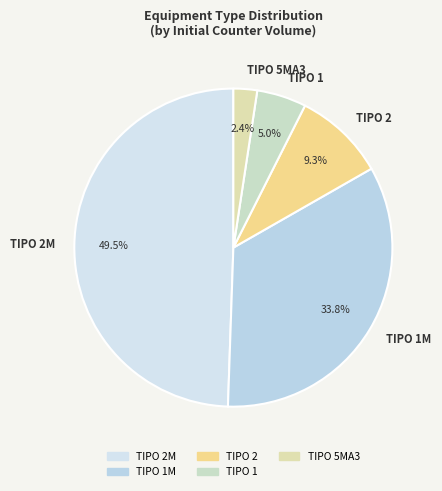

Rank the categories by value from lowest to highest.

TIPO 5MA3, TIPO 1, TIPO 2, TIPO 1M, TIPO 2M